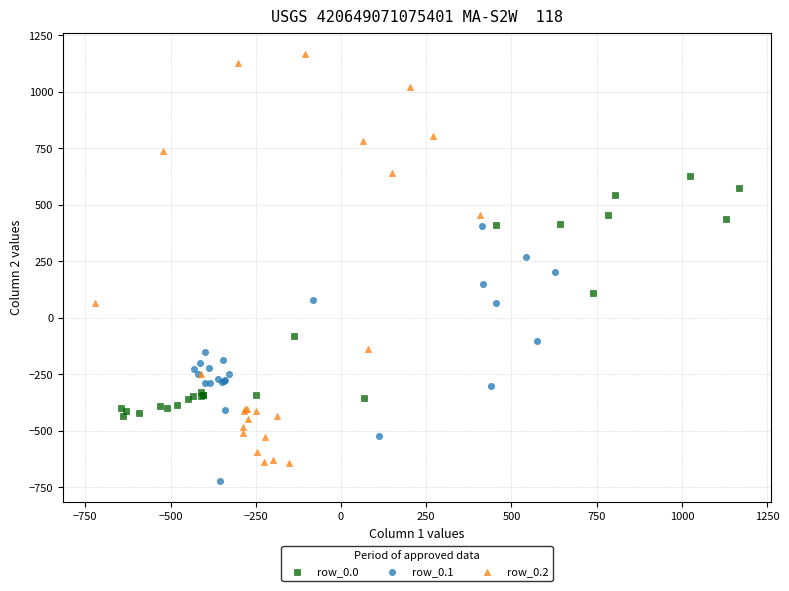

Which series has the largest Y range (max minus min)?

row_0.2